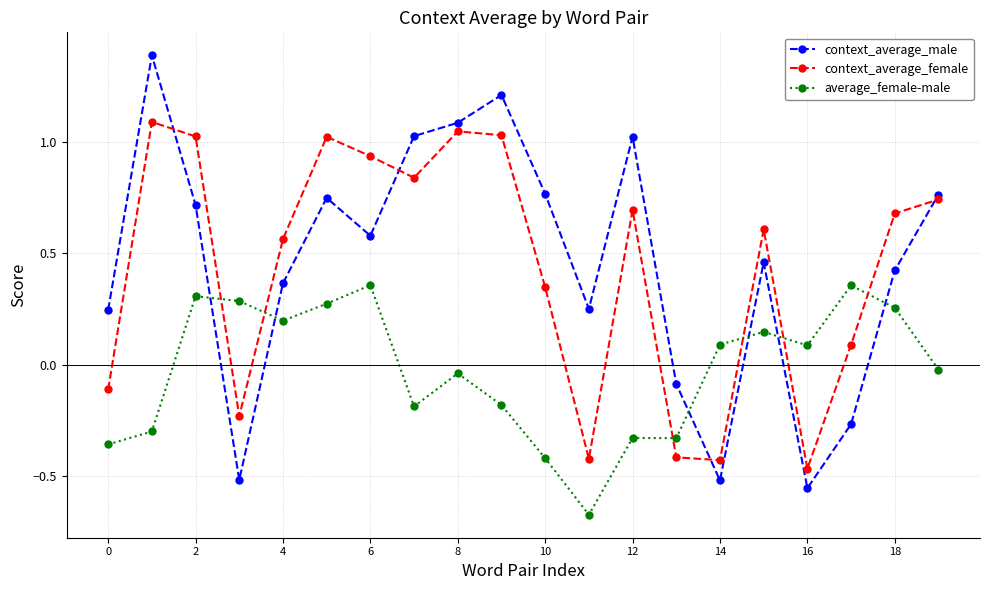

True or false: context_average_male and average_female-male intersect in this chart.

True